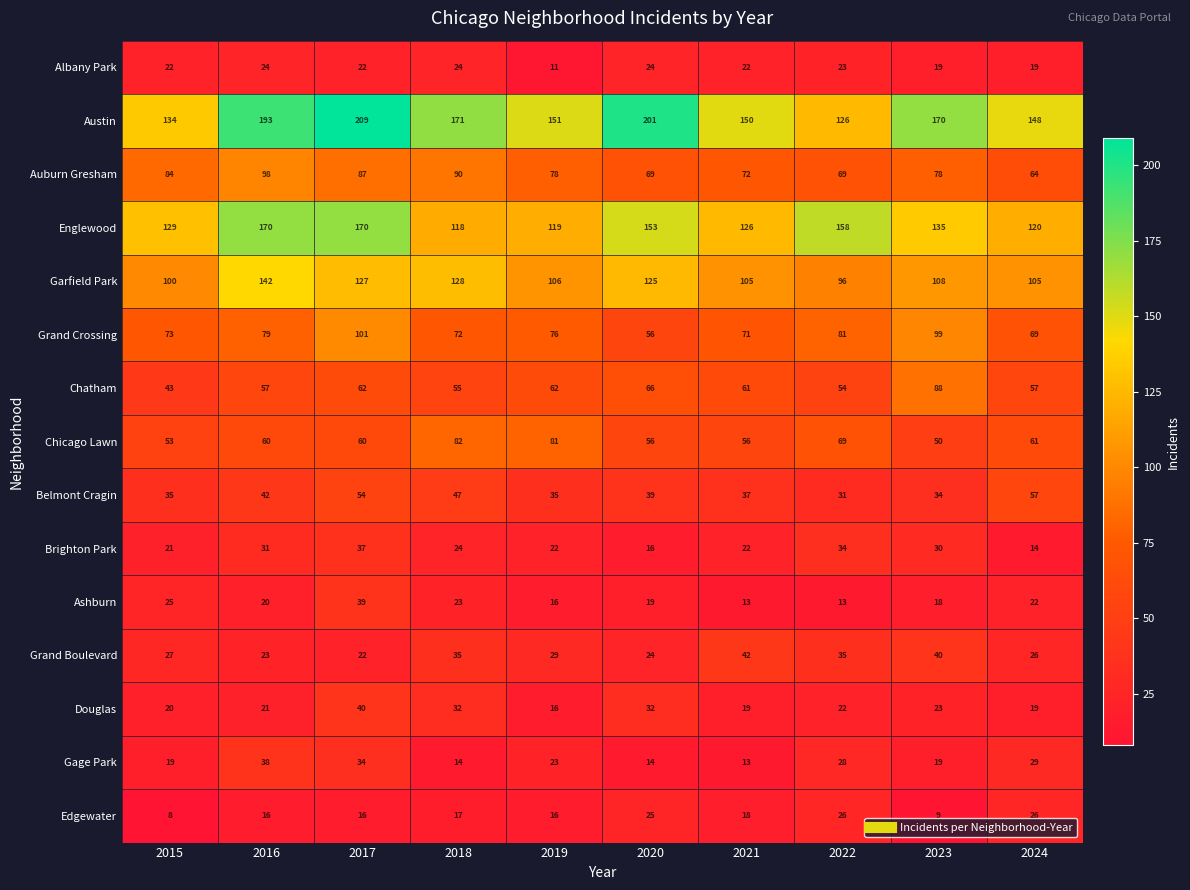

What is the approximate value of Englewood at 2018, to the nearest 5?

120